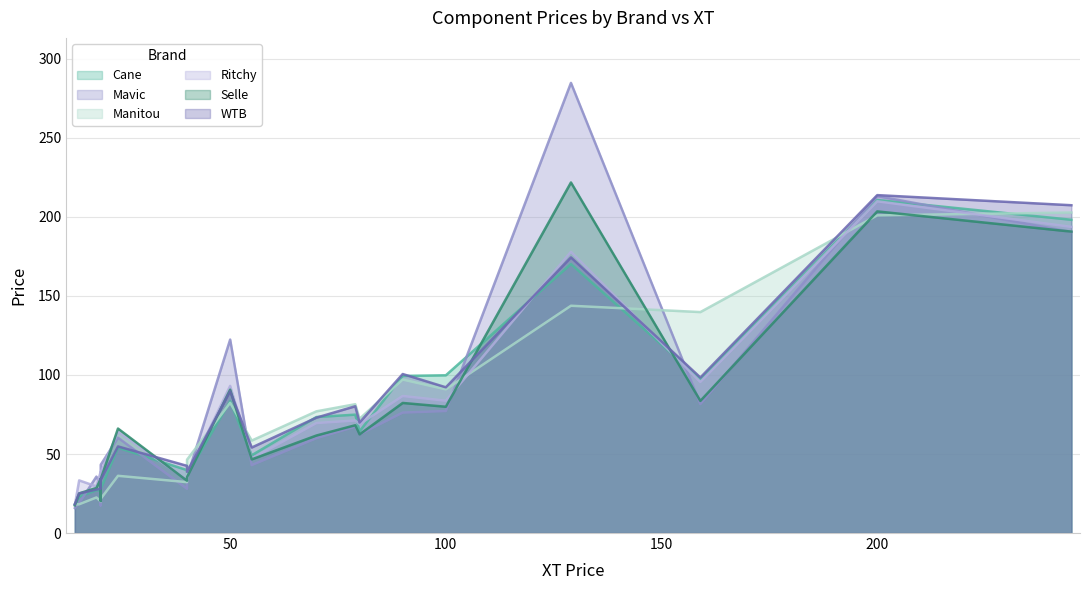

What is the value of the WTB point at the 11th from the left?

92.2